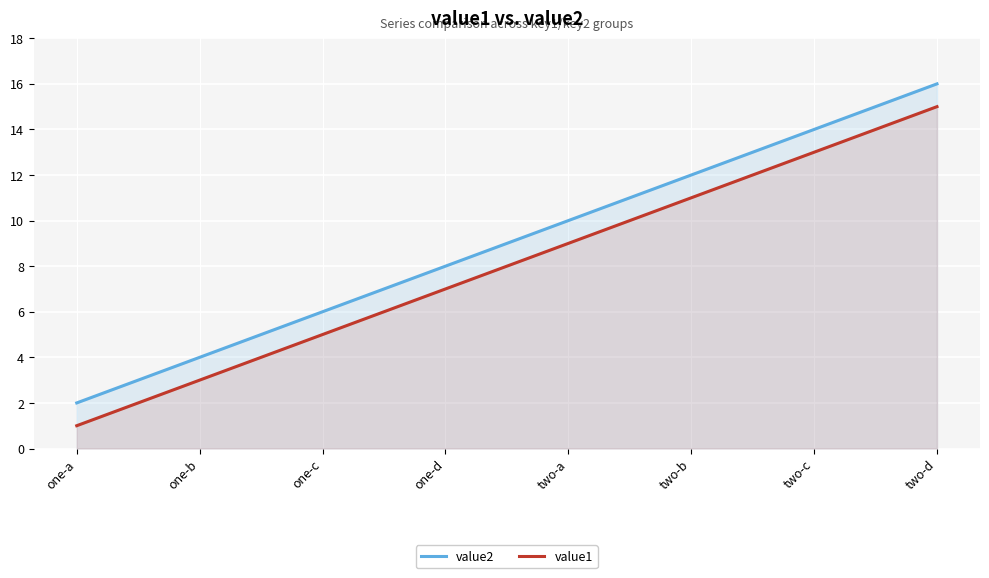

The value2 series shows 2 at one-a. True or false?

True